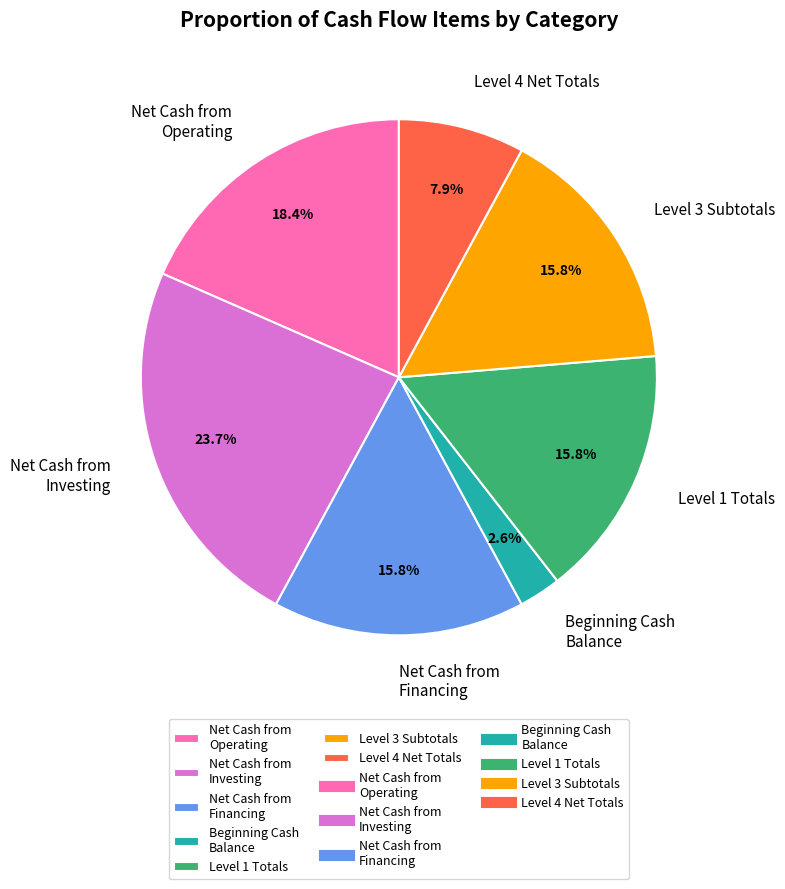

Is there any slice that represents more than half of the pie?

No